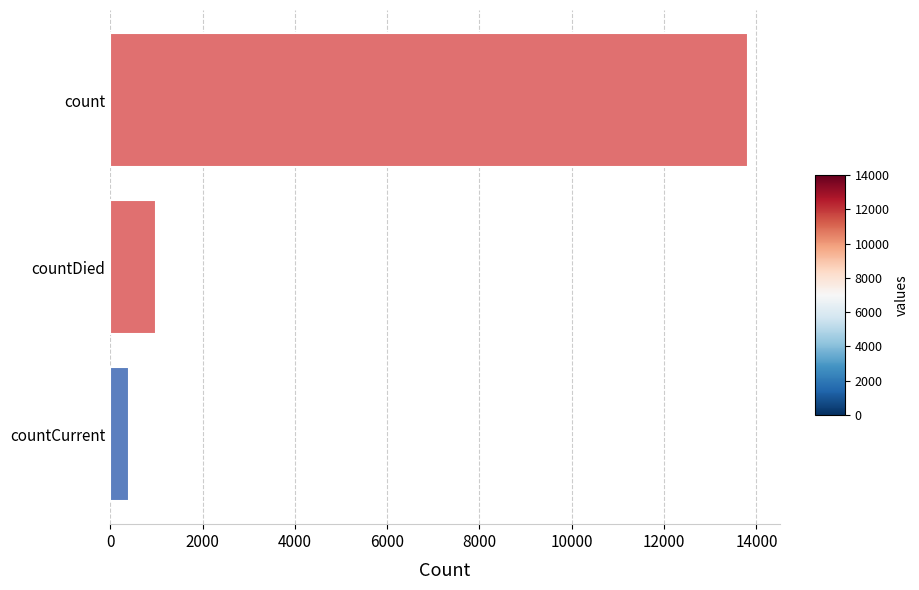

What is the average value?

5069